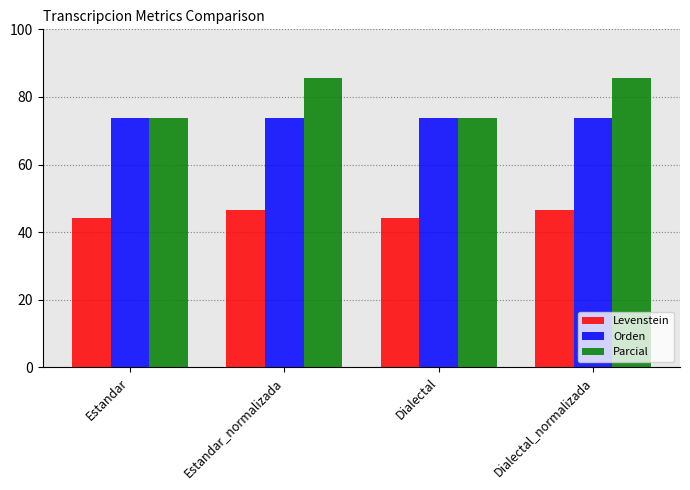

What is the difference between the maximum and minimum values in the Parcial series?

12.0